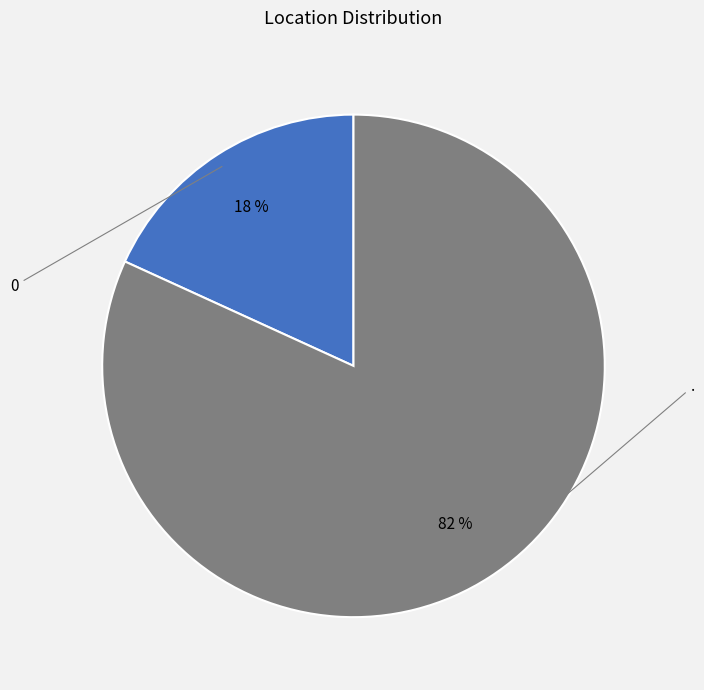

To the nearest percent, what is the average slice percentage?

50%